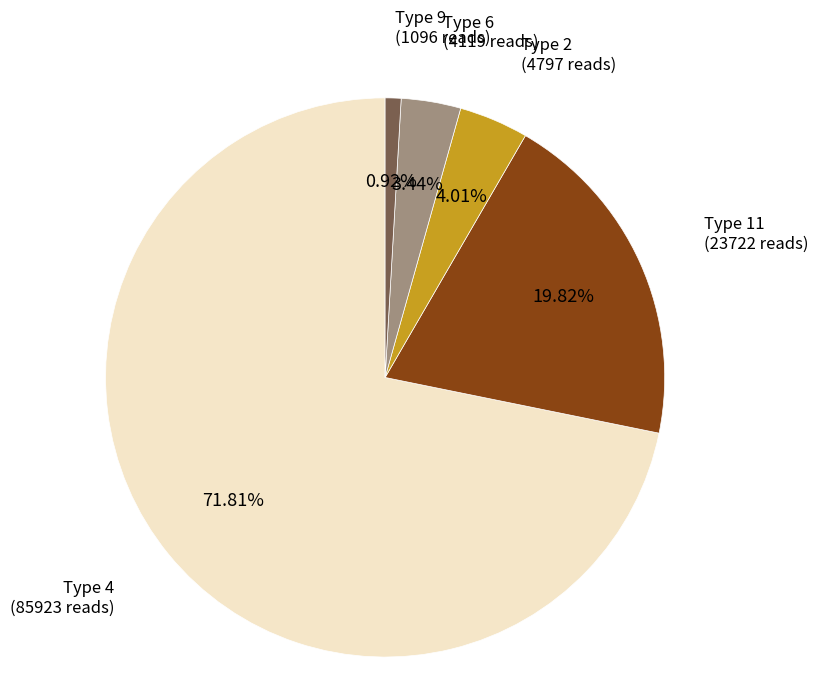

Is there any slice that represents more than half of the pie?

Yes